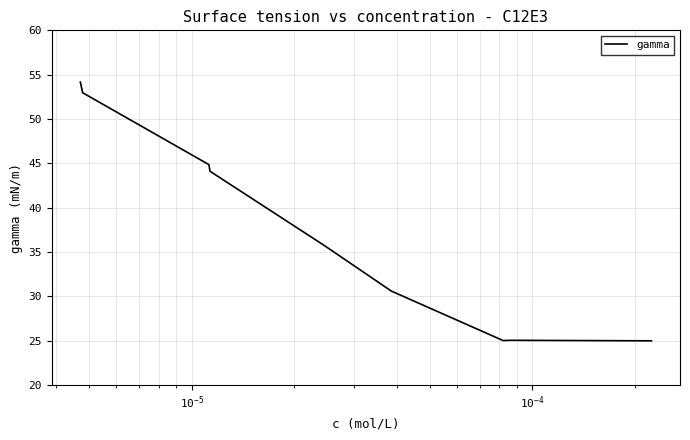

What is the greatest value displayed?

54.2